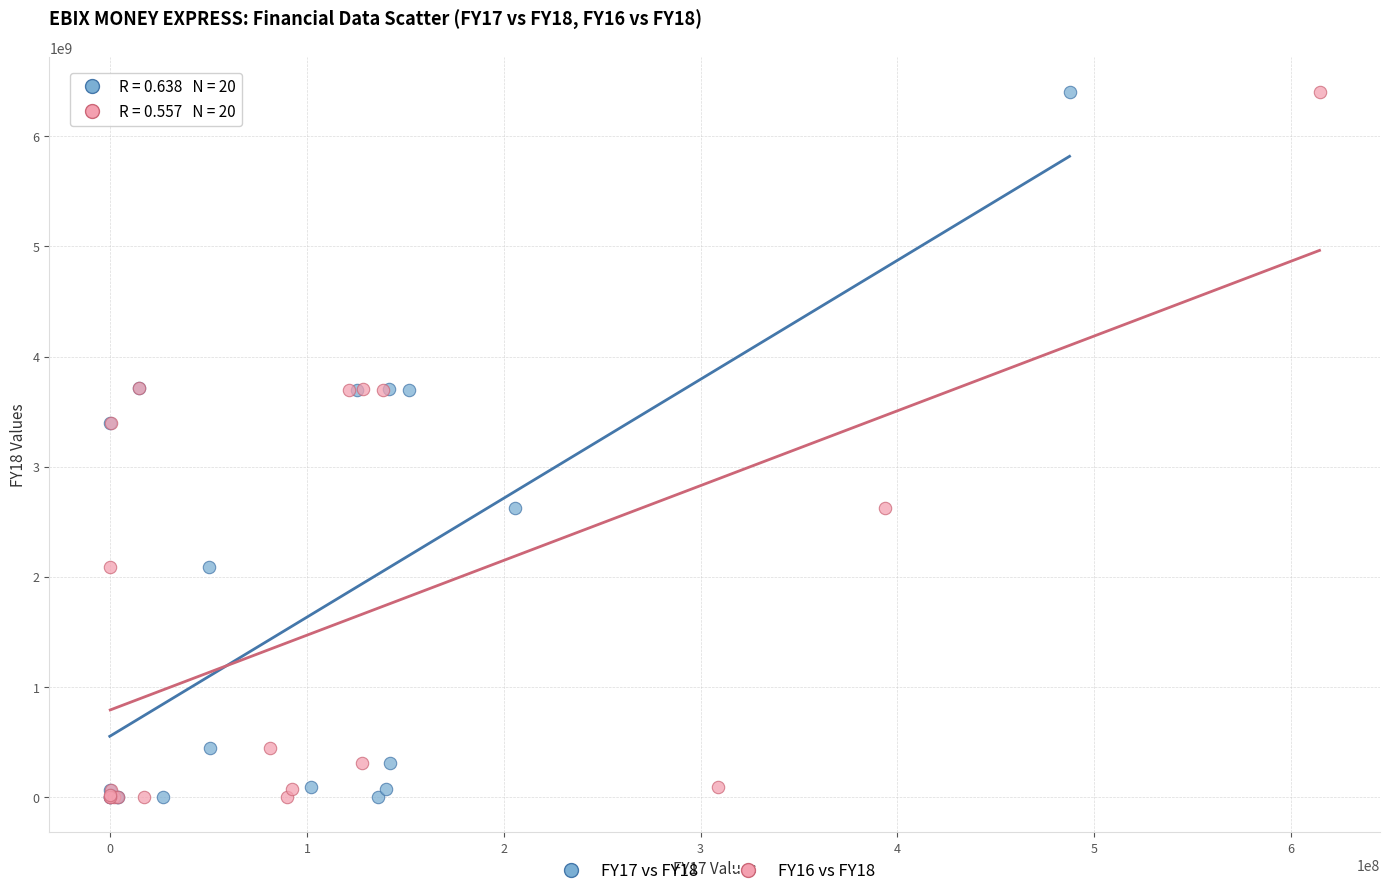

What are all the series names shown in the legend?

FY17 vs FY18, FY16 vs FY18